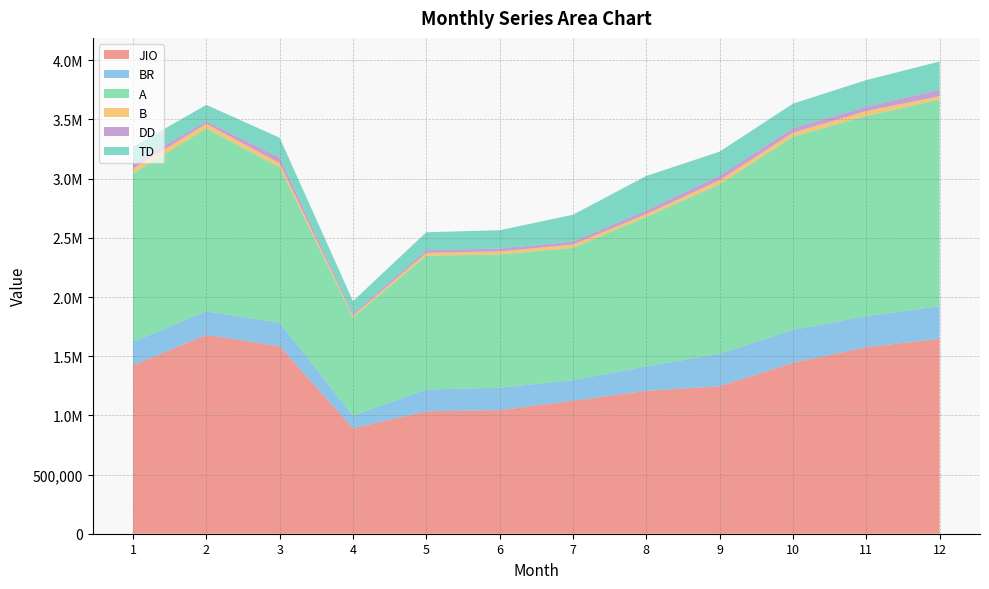

Reading right to left, transcribe all the data shown in this chart.

JIO: 1646613	1575518	1443951	1246211	1207552	1123295	1043792	1034812	890616	1584524	1679579	1422181
BR: 276168	262575	278117	273247	206660	173883	189436	183709	106619	198931	197748	199546
A: 1744475	1692470	1632381	1432476	1262761	1117697	1126525	1130105	831453	1311878	1546993	1421481
B: 29722	39834	34334	35239	23348	28023	25298	24415	14289	35253	38964	40838
DD: 53942	36482	38016	38856	31831	24991	24456	22555	15721	49197	20895	44308
TD: 238792	225982	206838	202370	290742	227127	154604	151679	106536	165955	139425	138894